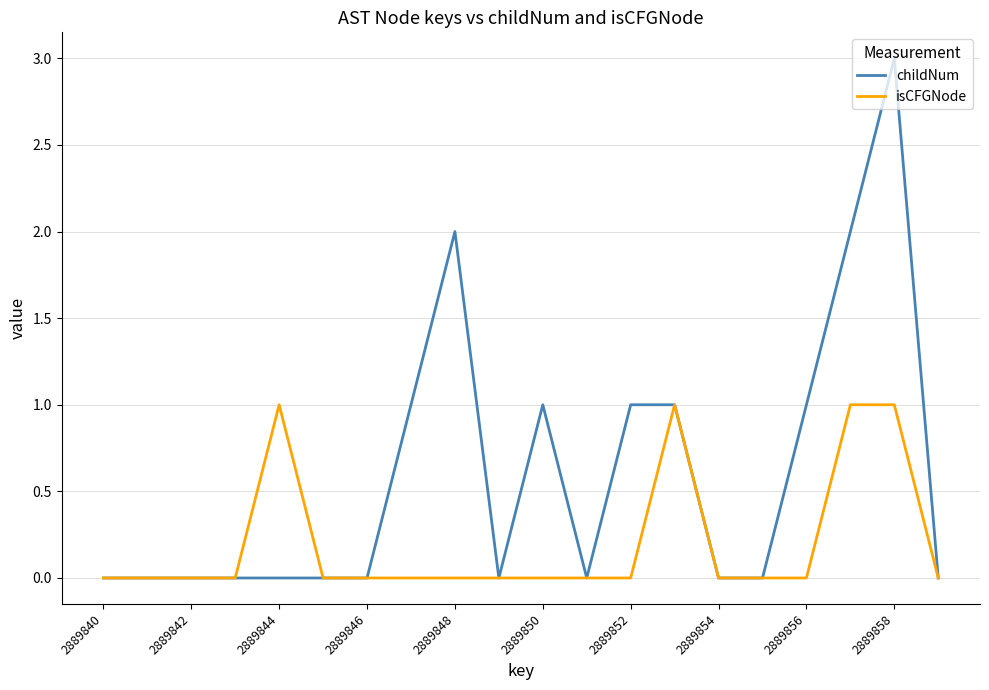

Does the chart display data point markers on the line(s)?

No